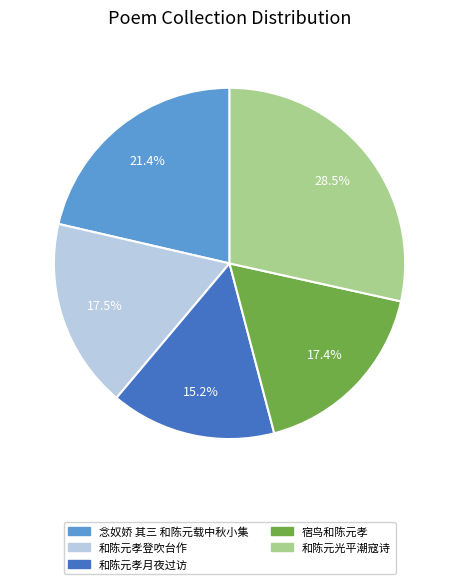

How much of the chart is everything except 念奴娇 其三 和陈元载中秋小集?

78.6%